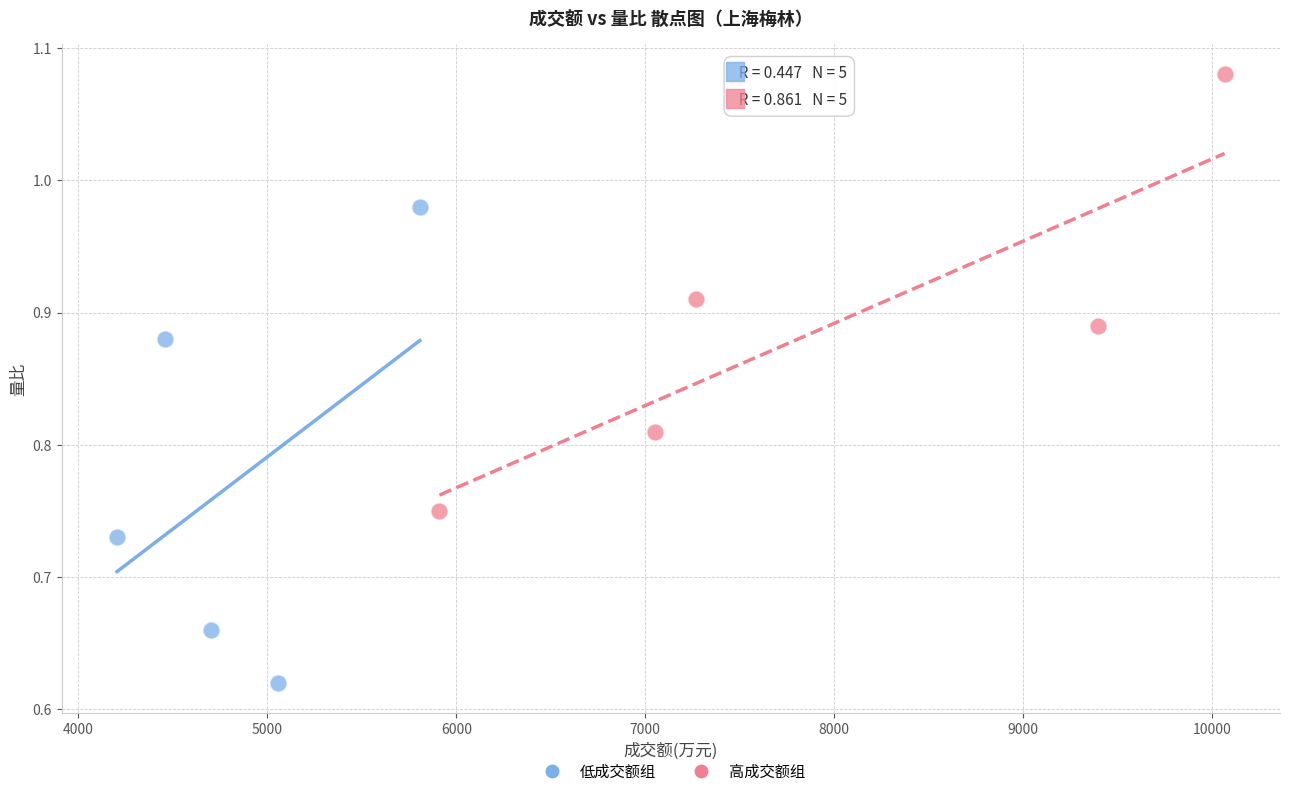

Which series reaches the minimum Y coordinate?

低成交额组